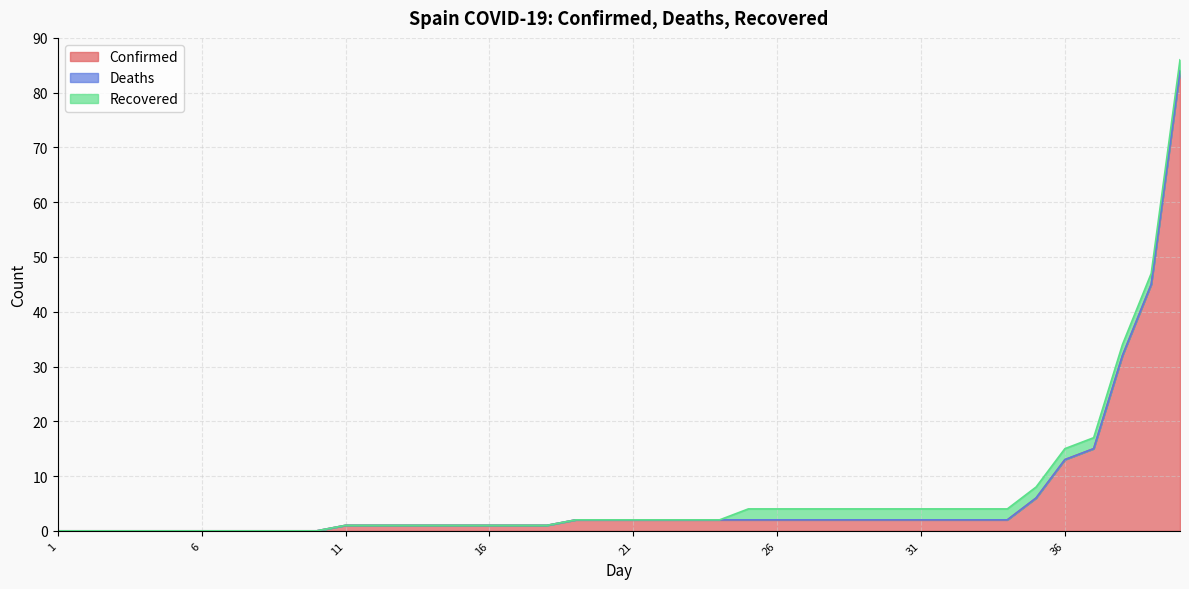

At how many categories does at least one series exceed 28?

3